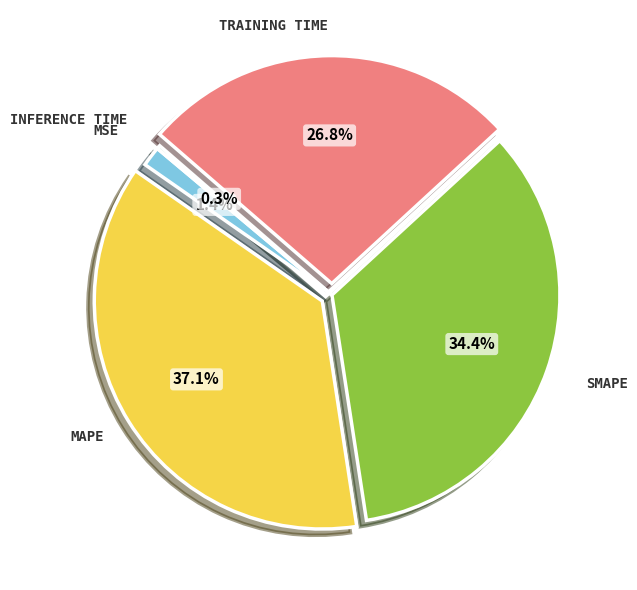

Is there any slice that represents more than half of the pie?

No